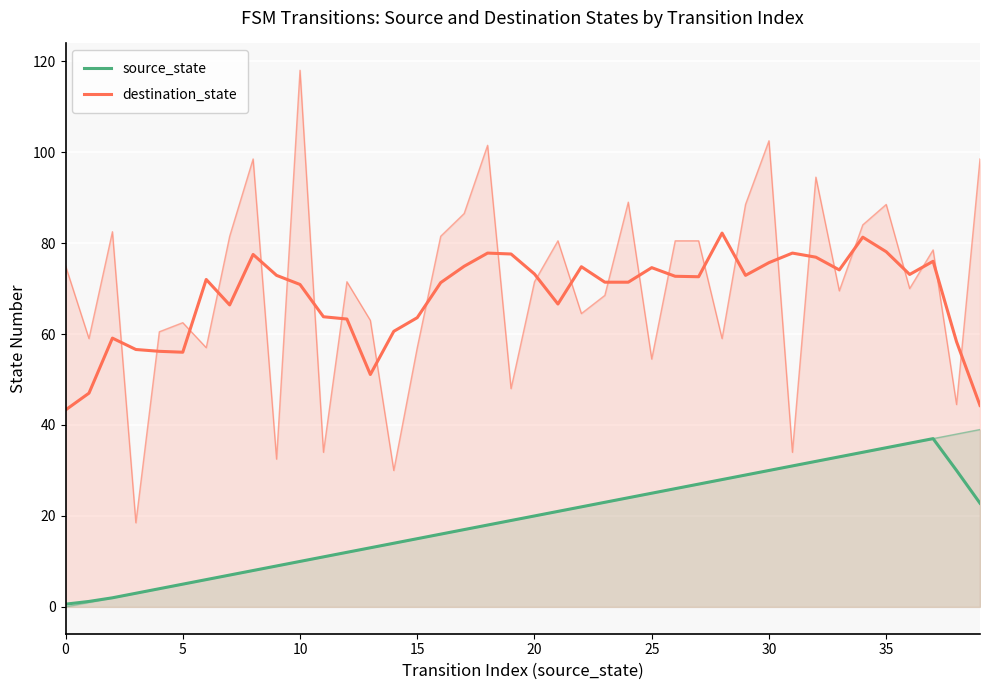

True or false: source_state and destination_state intersect in this chart.

False